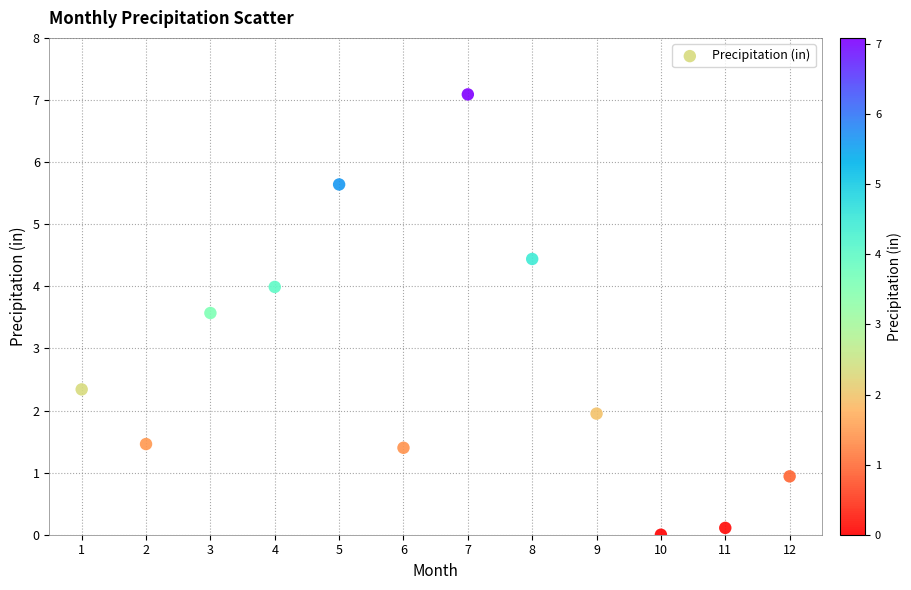

What Y value in the scatter plot is closest to 3?

3.6